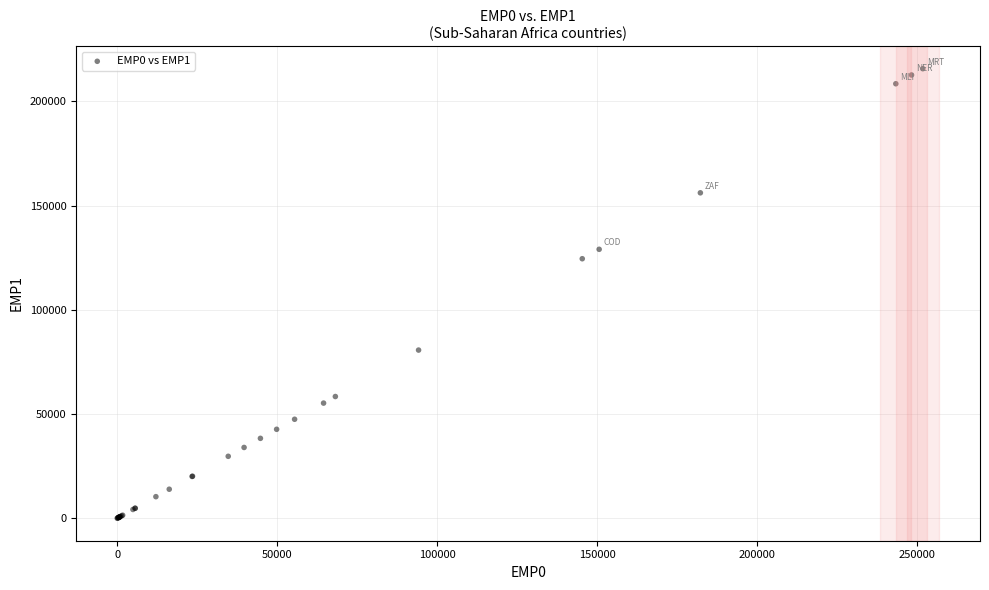

What Y value in the scatter plot is closest to 107821?

124481.7